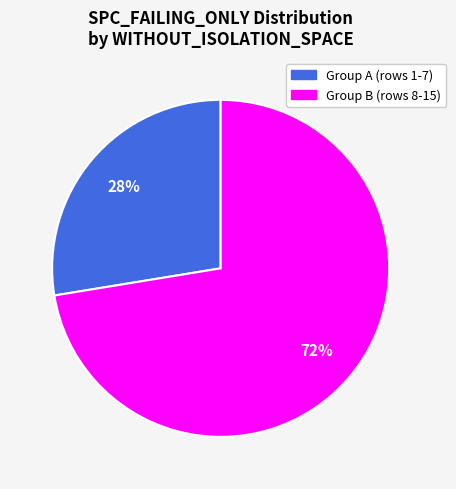

Is there a majority slice in this chart?

Yes